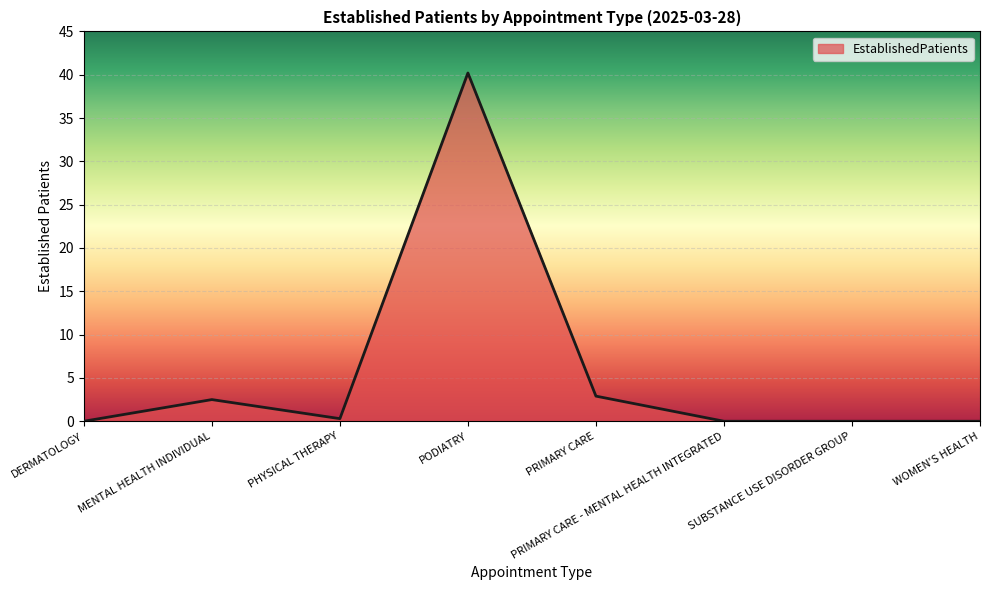

Reading left to right, list all the values displayed in this chart.

0.0	2.5	0.3	40.2	2.9	0.0	0.0	0.0